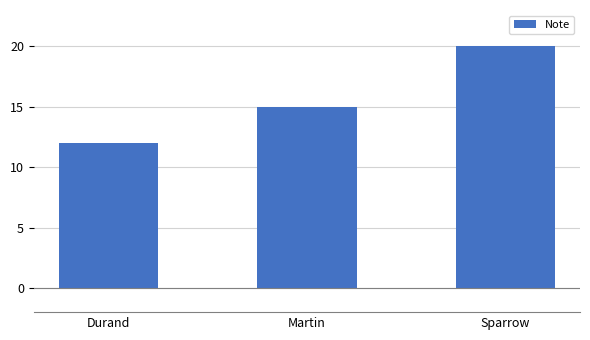

Reading right to left, extract all data points from this chart.

Sparrow=20	Martin=15	Durand=12